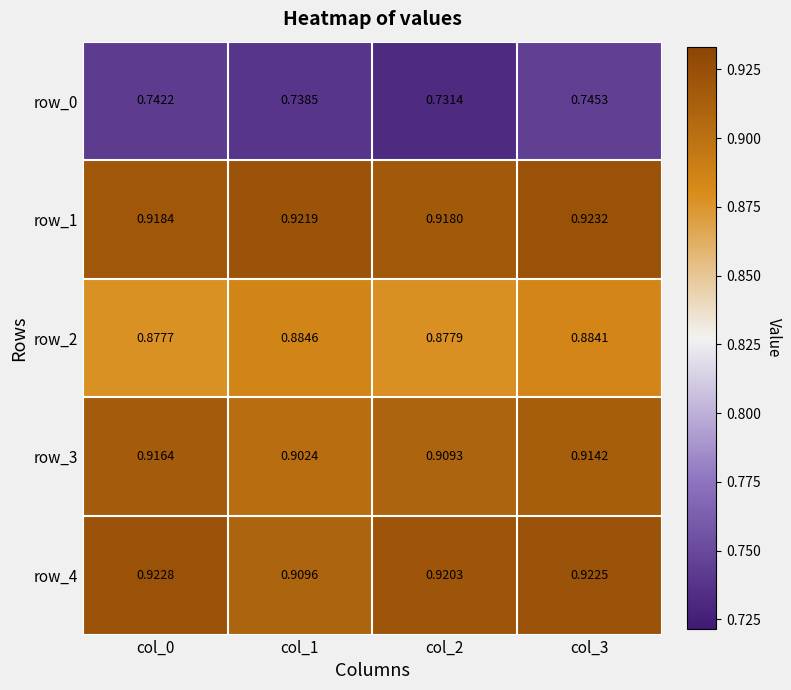

At which category is the sum across all series the highest?

col_3